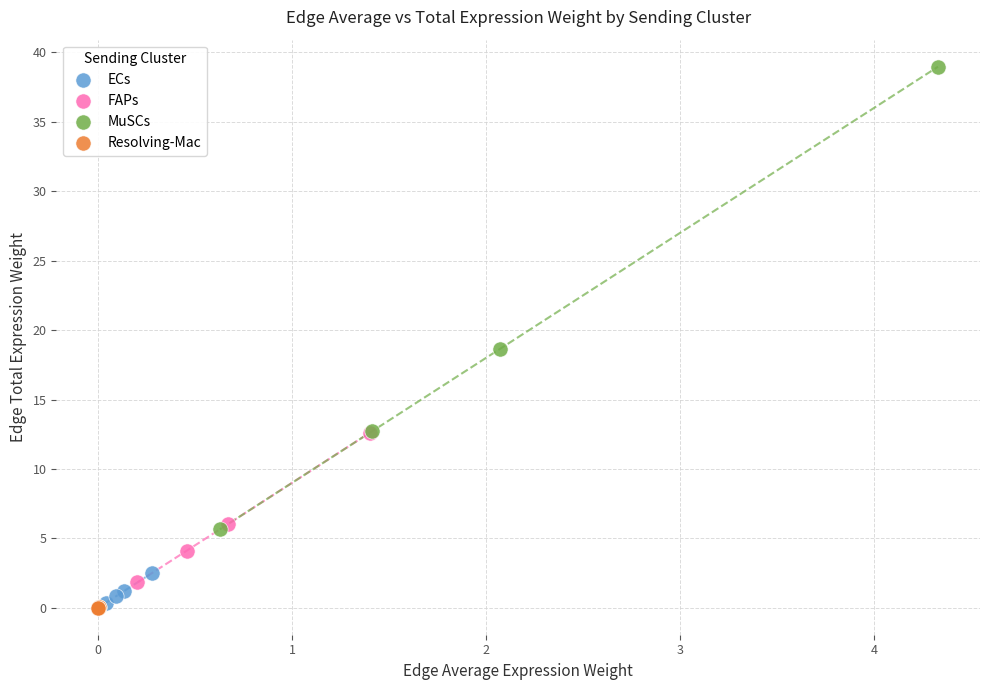

Which series contains the highest Y value?

MuSCs